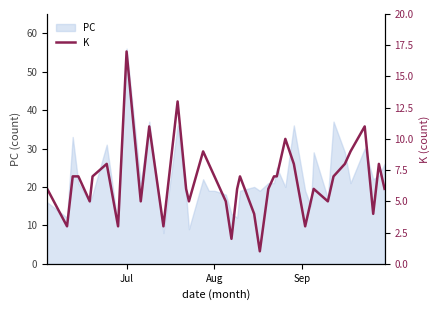

How many interior local peaks (higher than both neighbors) does the data have?

10